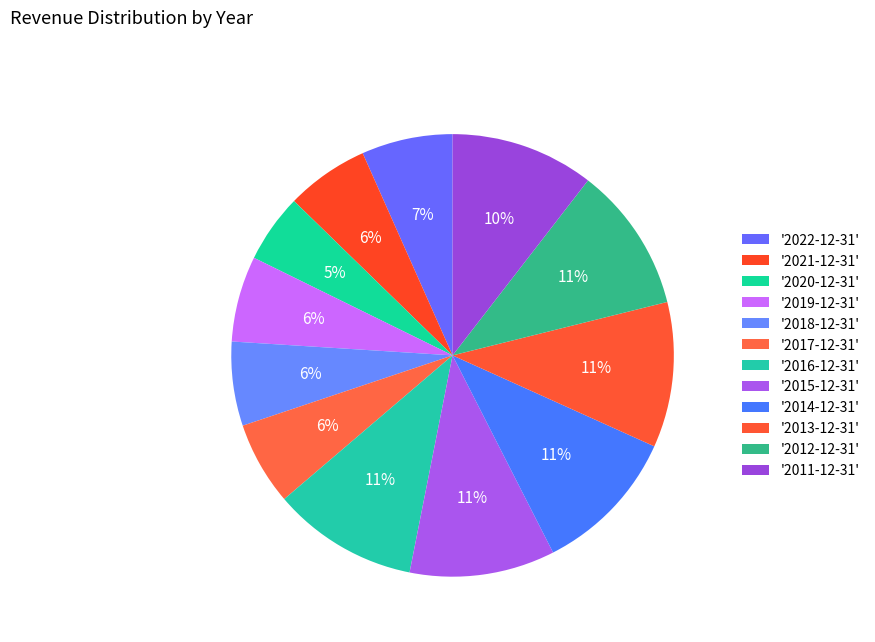

Rank the categories by value from lowest to highest.

2020-12-31, 2021-12-31, 2017-12-31, 2018-12-31, 2019-12-31, 2022-12-31, 2011-12-31, 2015-12-31, 2013-12-31, 2012-12-31, 2016-12-31, 2014-12-31